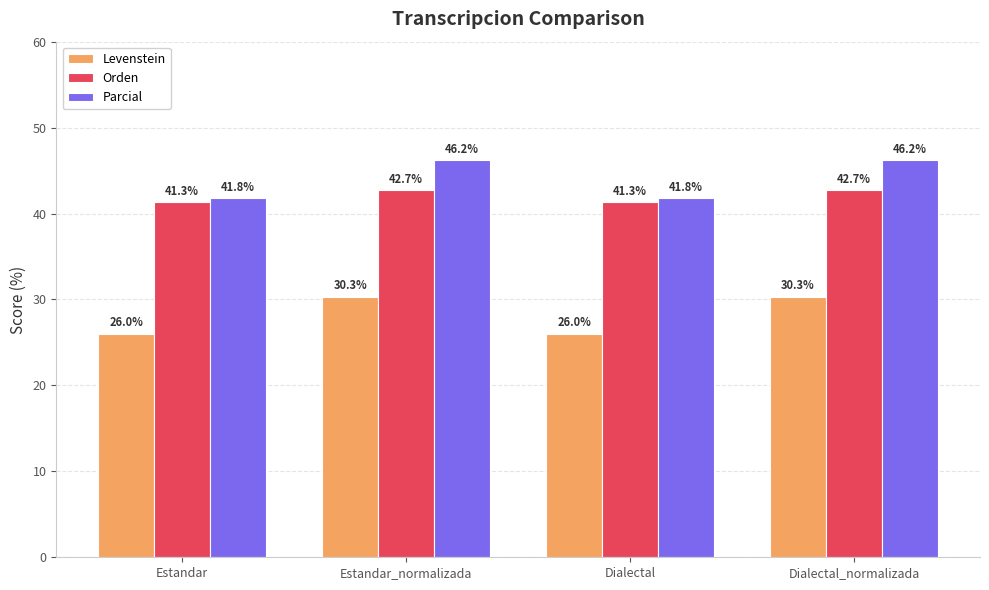

Which series has the largest total across all categories?

Parcial